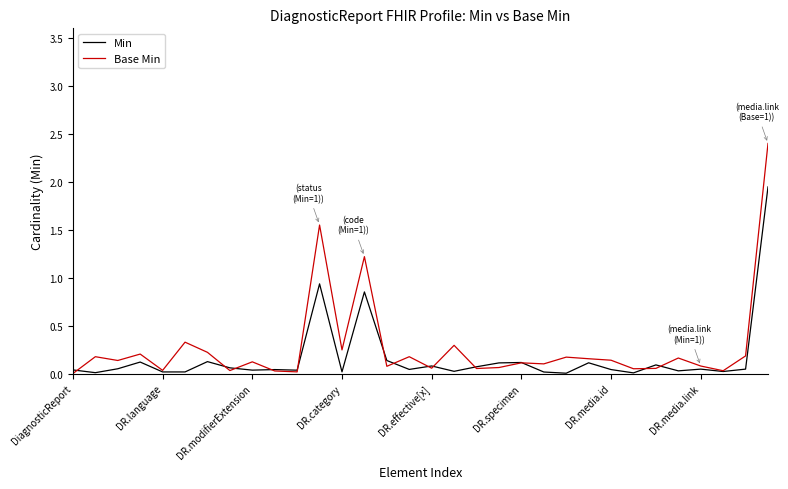

List the series in order of their peak value, lowest first.

Min, Base Min